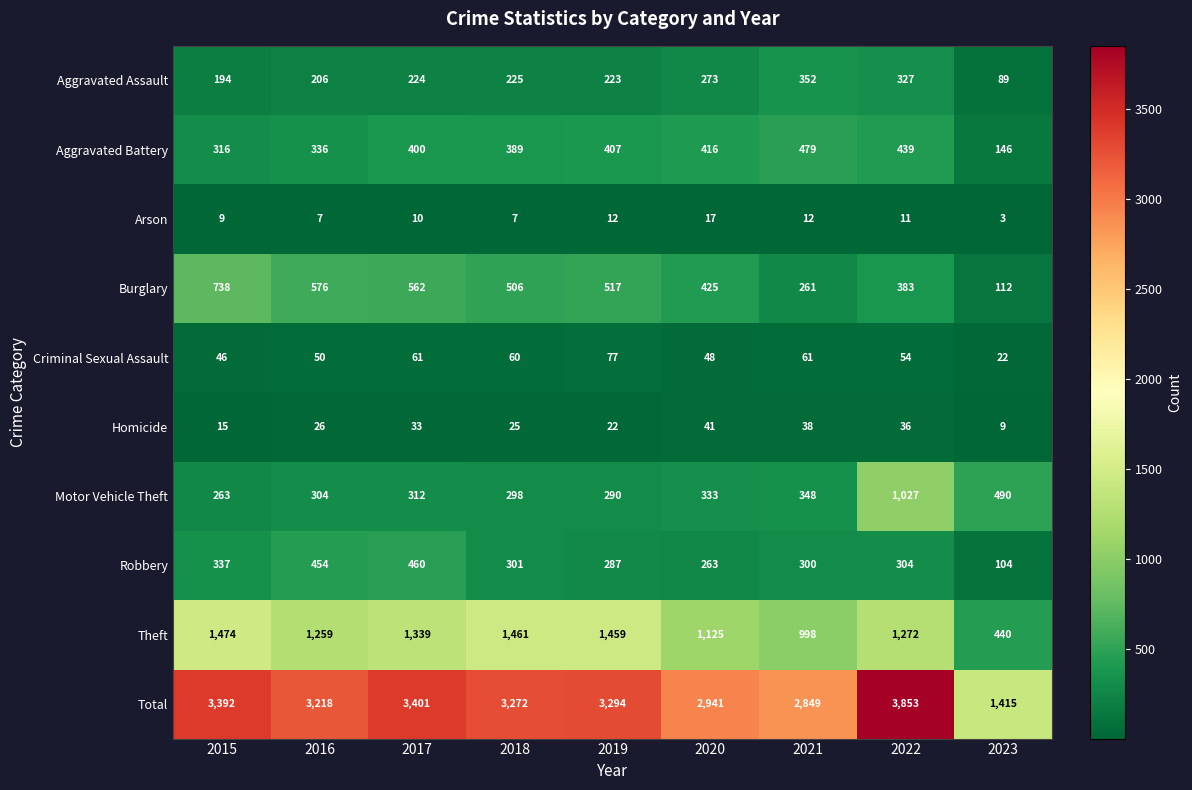

List the series in order of their peak value, lowest first.

Arson, Homicide, Criminal Sexual Assault, Aggravated Assault, Robbery, Aggravated Battery, Burglary, Motor Vehicle Theft, Theft, Total